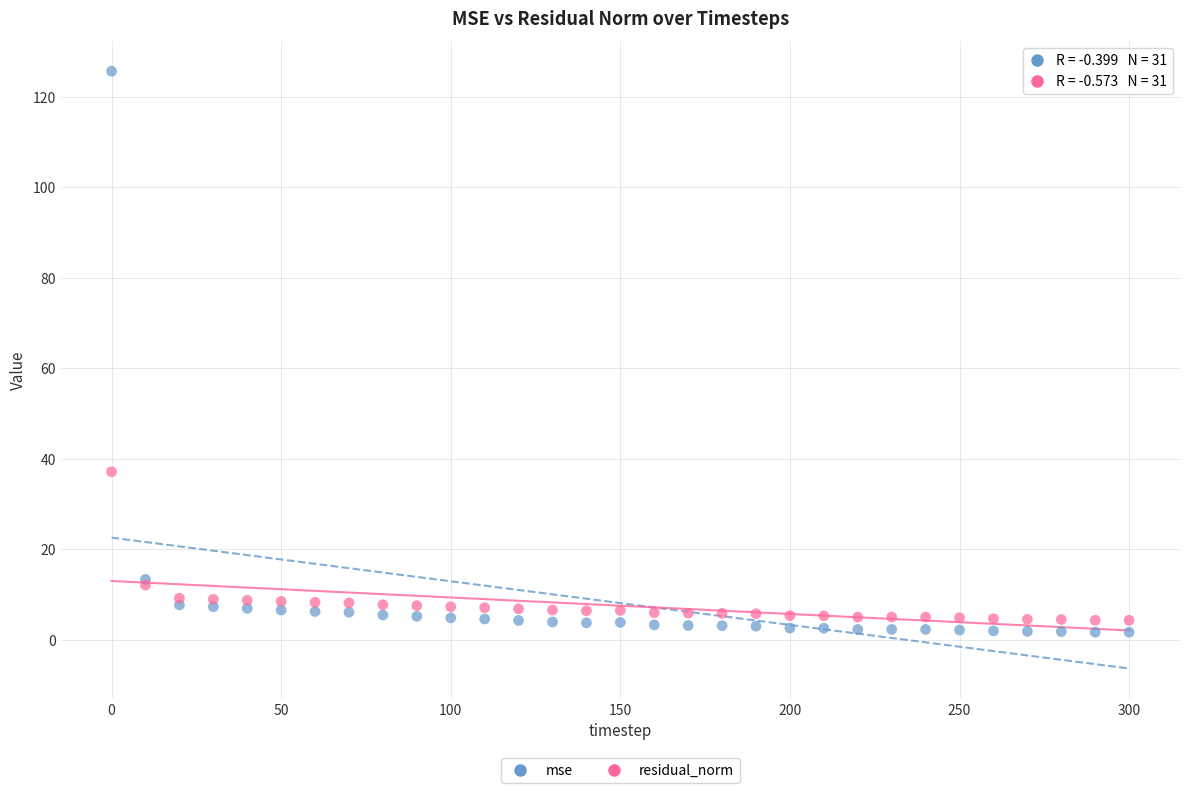

Across all series, what Y value is closest to 63?

37.2